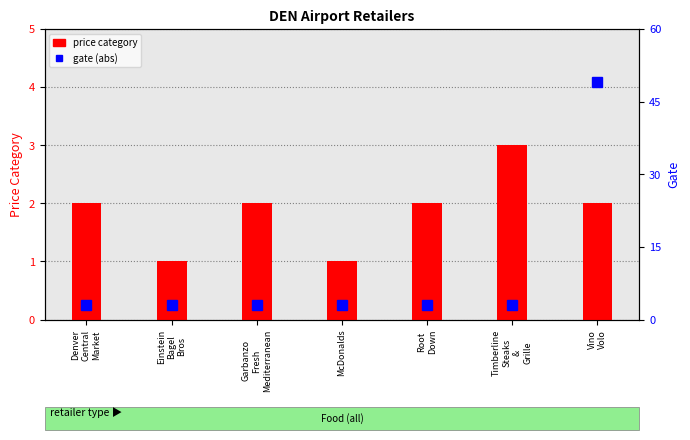

What is the spread (max minus min) of values at Denver
Central
Market?

1